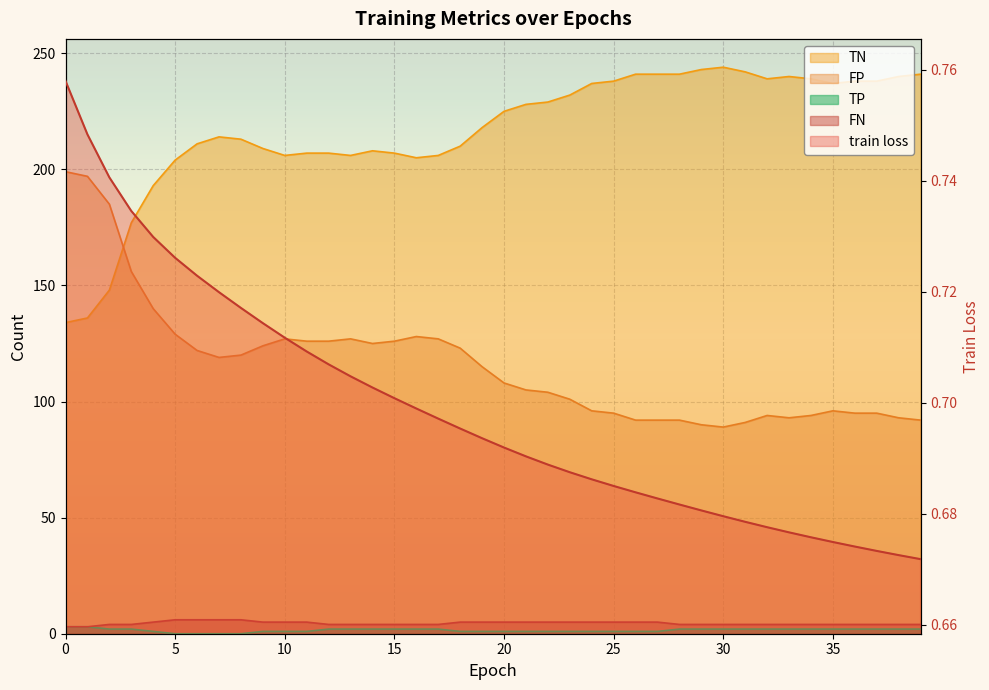

In TN (line), how many points are lower than both neighbors (excluding endpoints)?

5